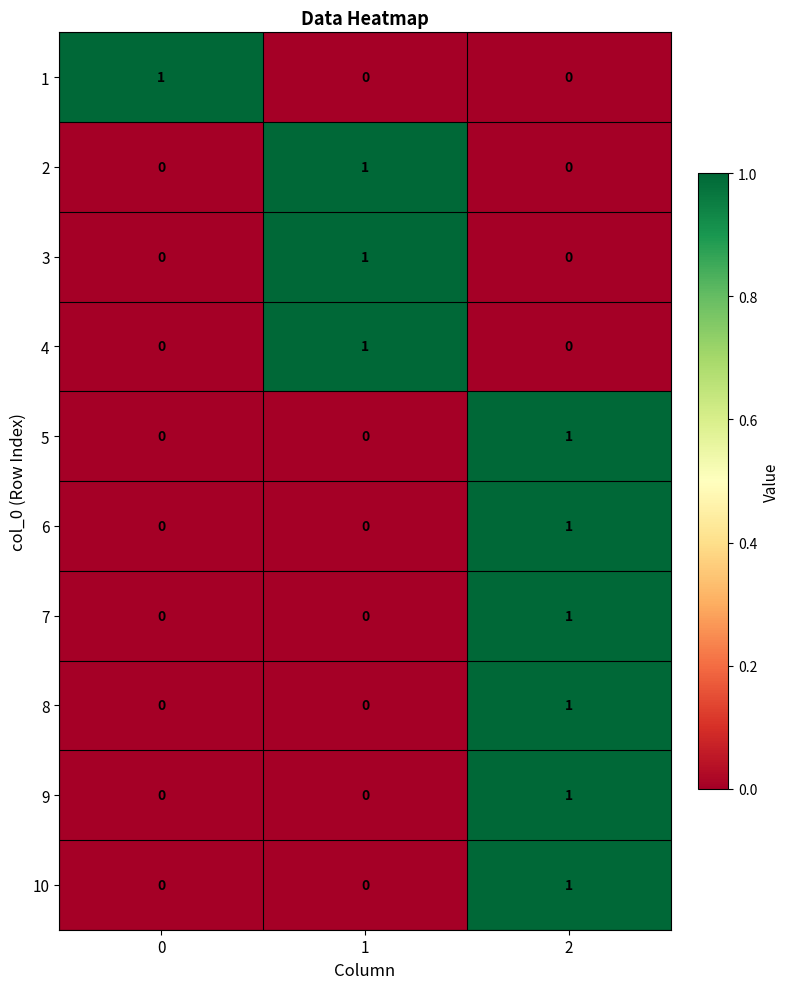

At which category is the sum across all series the highest?

2